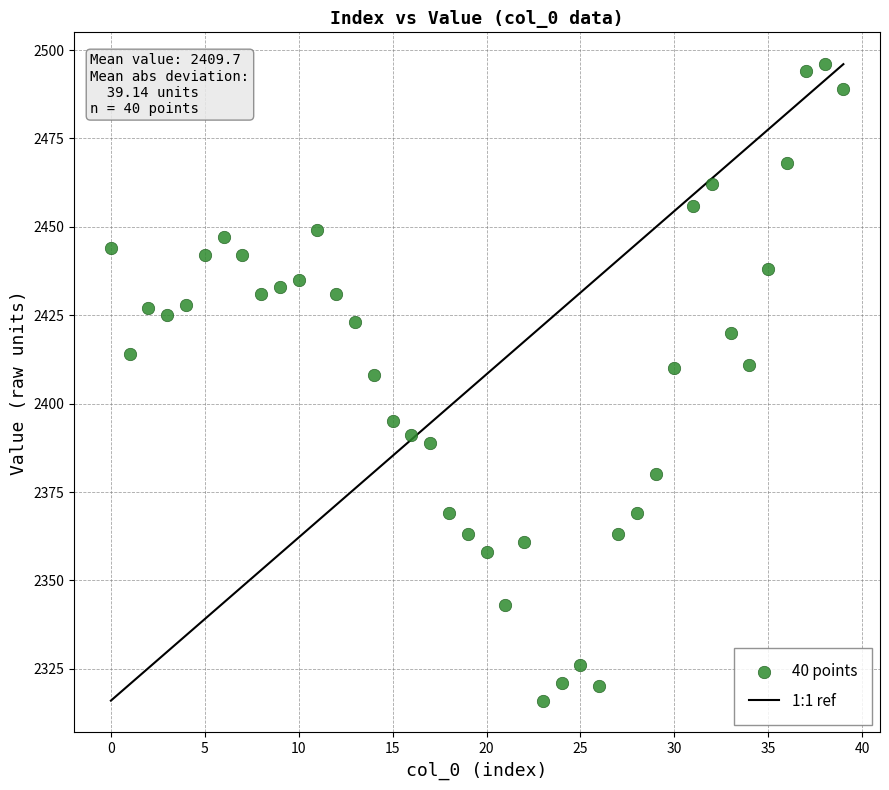

What Y value in the scatter plot is closest to 2406?

2408